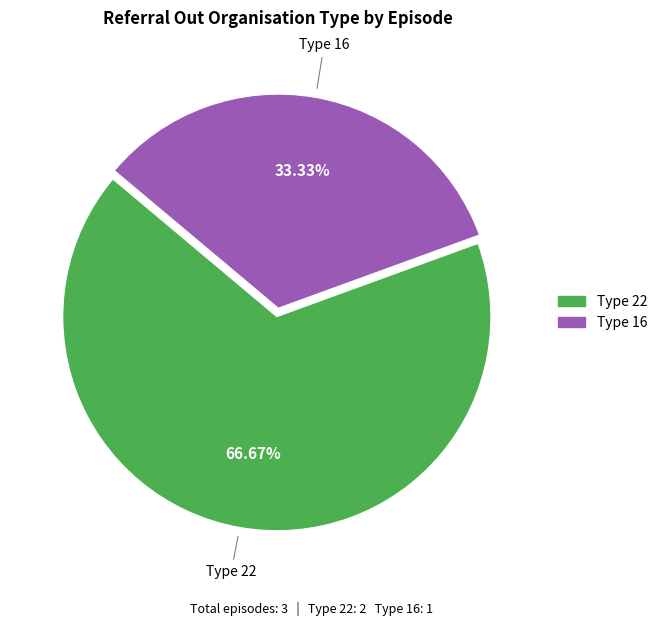

Does any single category account for the majority?

Yes